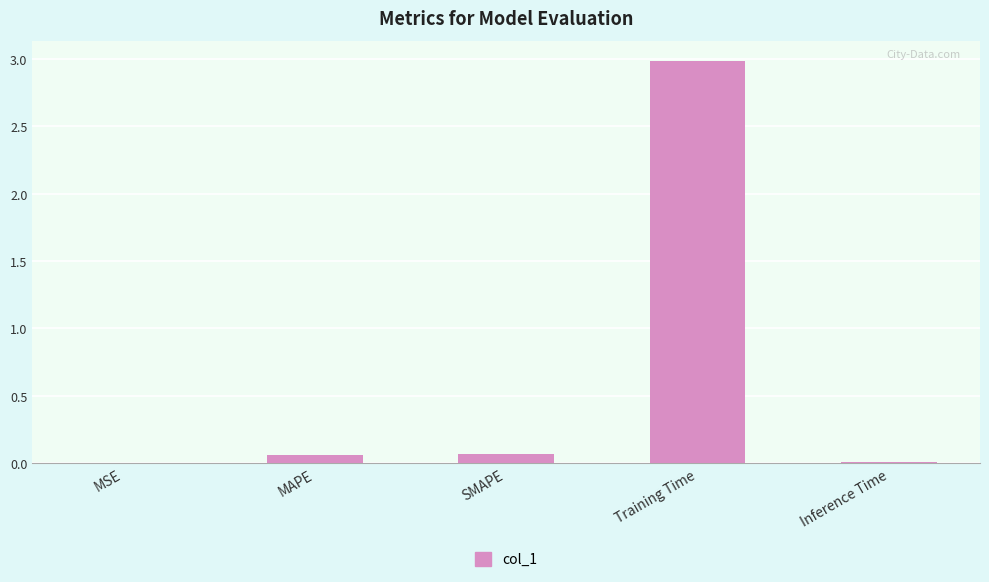

How many distinct data groups are displayed?

1